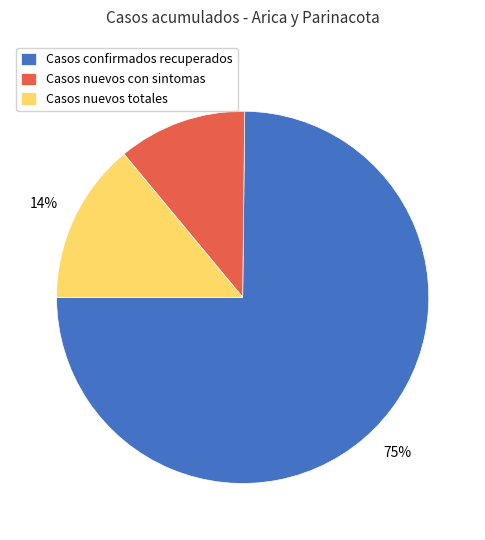

To the nearest percent, what is the average slice percentage?

33%